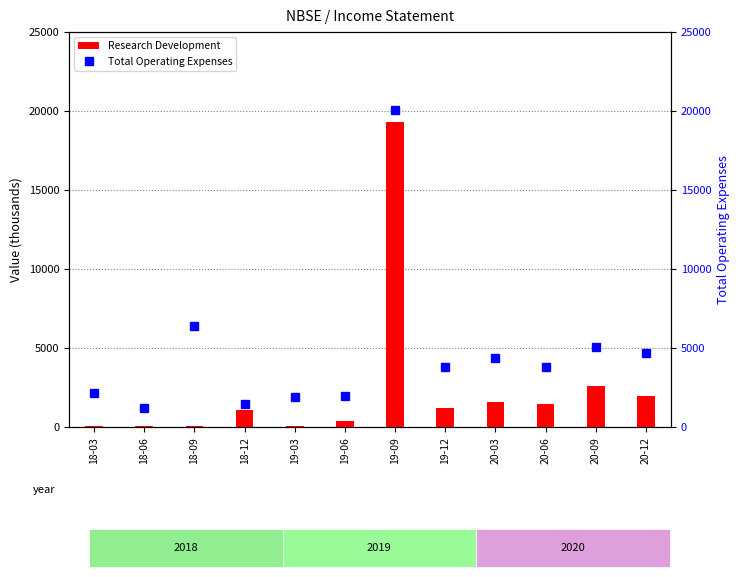

Is it true that Total Operating Expenses equals 899 at 18-03?

False